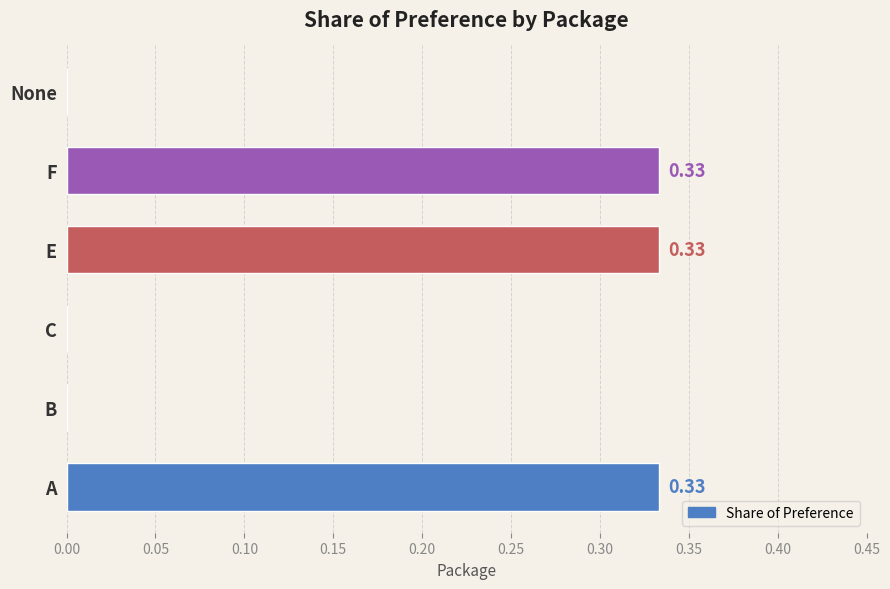

Between A and C, which is larger?

A